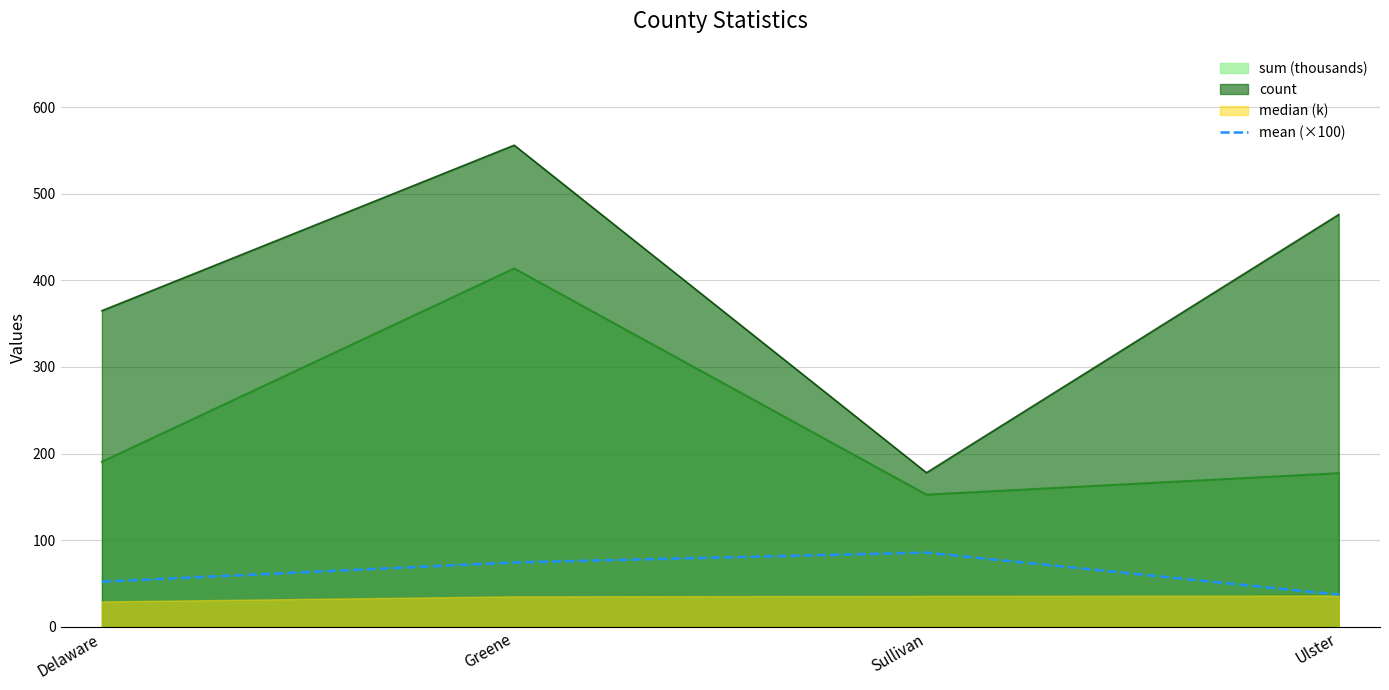

Between Delaware and Greene, which is larger?

Greene